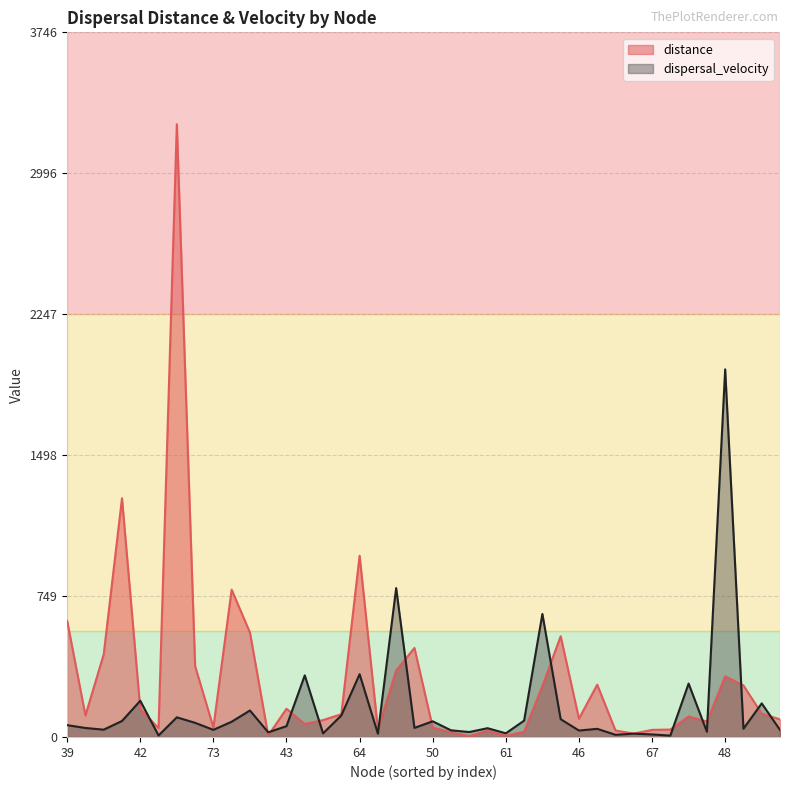

How many times do distance and dispersal_velocity cross each other?

16